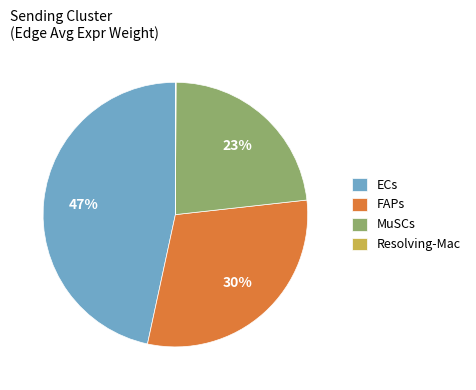

Approximately how many times larger is the value at FAPs compared to MuSCs?

1.3